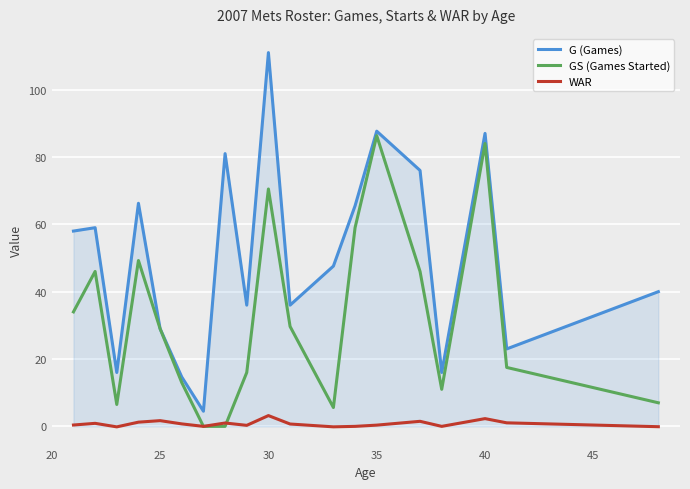

What is the greatest value displayed?

111.0